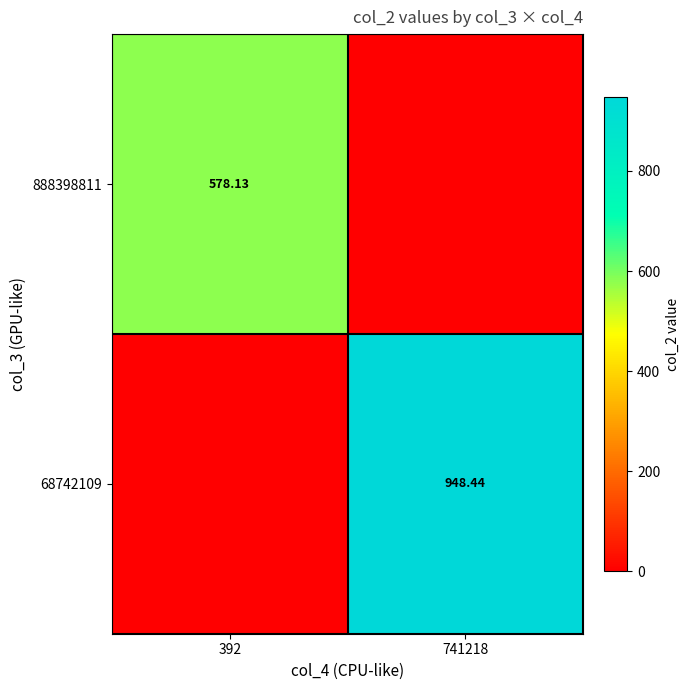

Between 392 and 741218, which series saw the biggest shift?

68742109